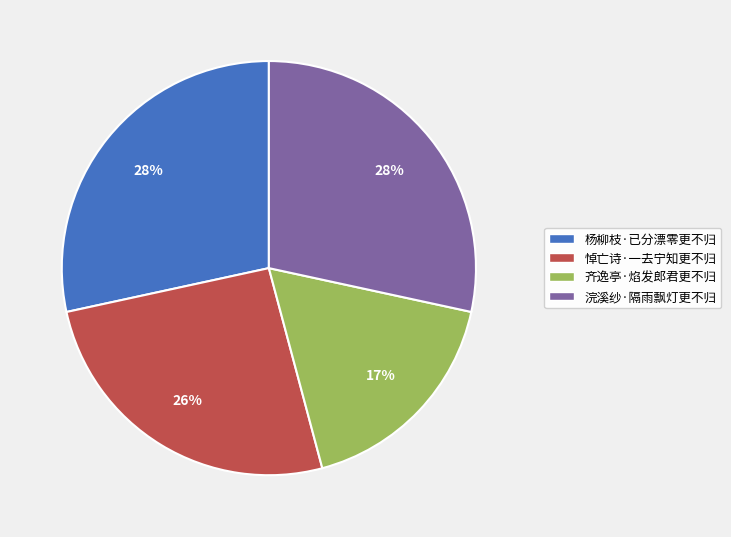

Between 浣溪纱·隔雨飘灯更不归 and 齐逸亭·焰发郎君更不归, which is larger?

浣溪纱·隔雨飘灯更不归